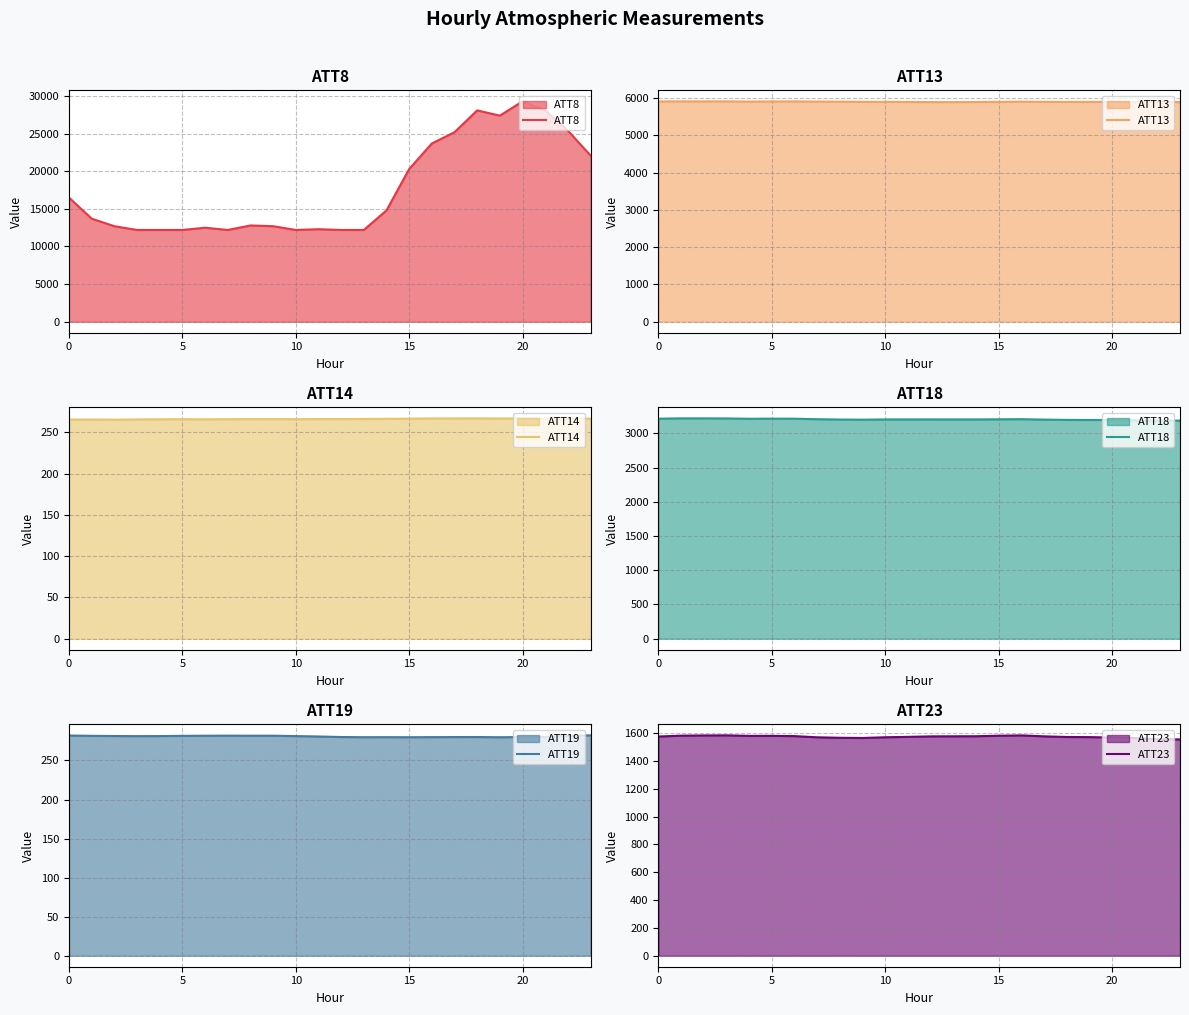

True or false: ATT23 and ATT18 intersect in this chart.

False